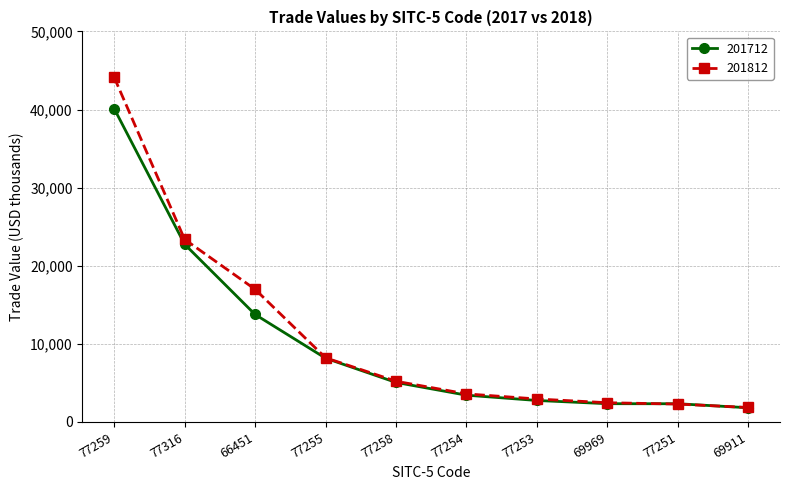

The value of 201712 at 77251 is 2333.1. True or false?

True